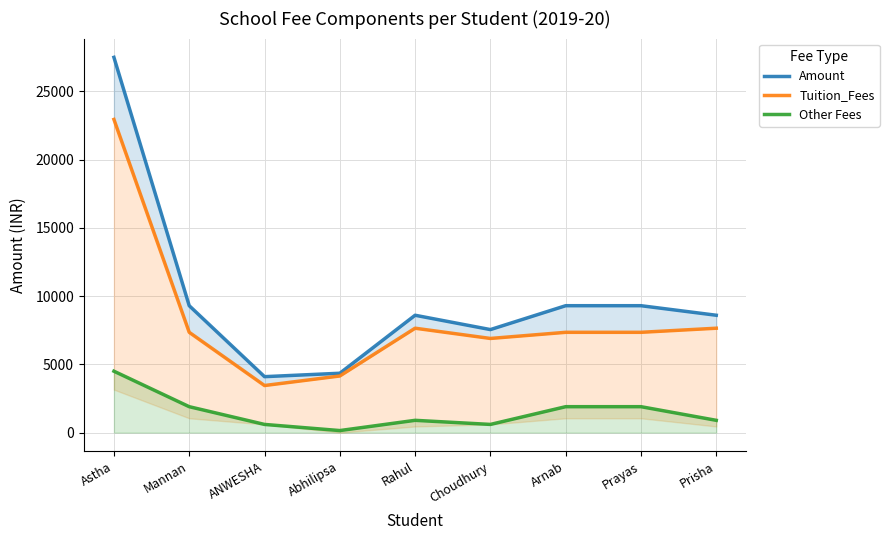

Does the chart have visible grid lines?

Yes